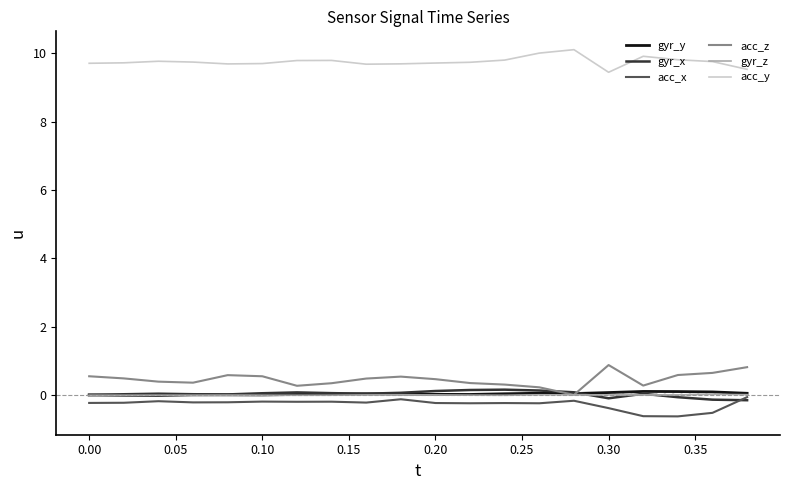

What is the value of the gyr_y point at the 18th from the left?

0.1